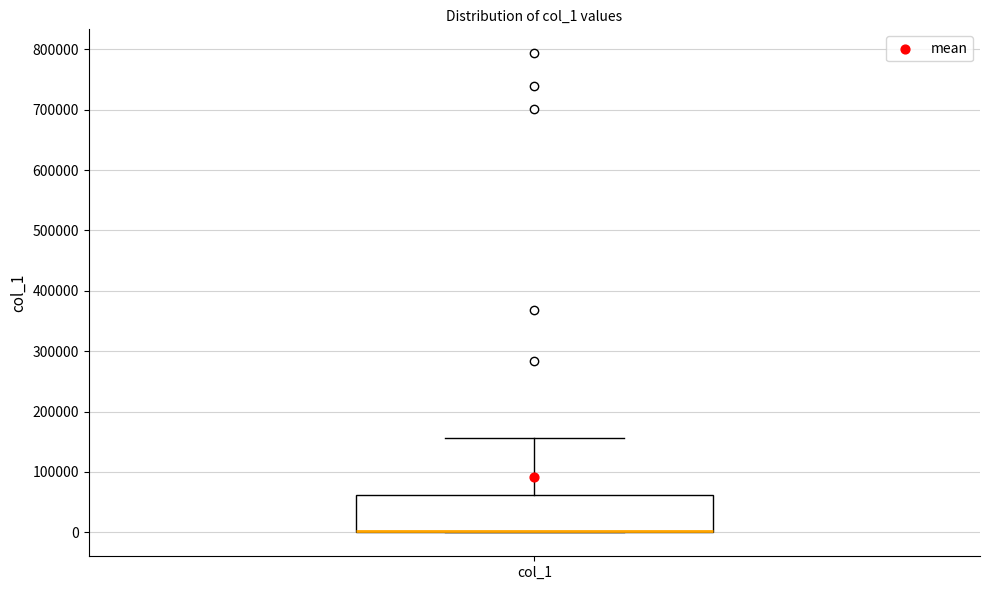

Transcribe this box plot: give where the median line is, the range the box spans, and where the two whiskers end, as read against the y-axis. The values are not printed on the chart, so give them approximately, as read against the axis.

median 0 (drawn on the box's lower edge), box 0 to 60000, whiskers 0 to 160000